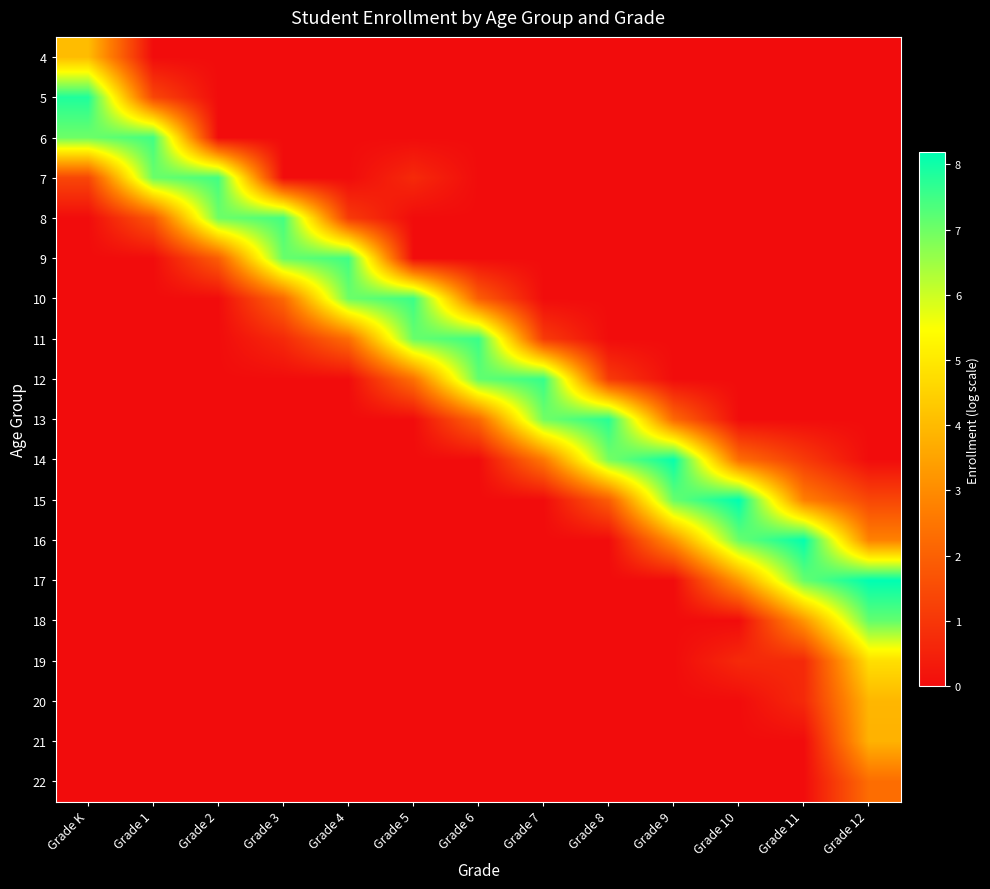

Reading right to left, what are all the values shown in this chart?

4: Grade 12=0.0	Grade 11=0.0	Grade 10=0.0	Grade 9=0.0	Grade 8=0.0	Grade 7=0.0	Grade 6=0.0	Grade 5=0.0	Grade 4=0.0	Grade 3=0.0	Grade 2=0.0	Grade 1=0.0	Grade K=4.0
5: Grade 12=0.0	Grade 11=0.0	Grade 10=0.0	Grade 9=0.0	Grade 8=0.0	Grade 7=0.0	Grade 6=0.0	Grade 5=0.0	Grade 4=0.0	Grade 3=0.0	Grade 2=0.0	Grade 1=1.4	Grade K=7.8
6: Grade 12=0.0	Grade 11=0.0	Grade 10=0.0	Grade 9=0.0	Grade 8=0.0	Grade 7=0.0	Grade 6=0.0	Grade 5=0.0	Grade 4=0.0	Grade 3=0.0	Grade 2=0.0	Grade 1=7.5	Grade K=7.0
7: Grade 12=0.0	Grade 11=0.0	Grade 10=0.0	Grade 9=0.0	Grade 8=0.0	Grade 7=0.0	Grade 6=0.0	Grade 5=0.7	Grade 4=0.0	Grade 3=0.0	Grade 2=7.5	Grade 1=7.0	Grade K=1.4
8: Grade 12=0.0	Grade 11=0.0	Grade 10=0.0	Grade 9=0.0	Grade 8=0.0	Grade 7=0.0	Grade 6=0.0	Grade 5=0.0	Grade 4=1.1	Grade 3=7.4	Grade 2=7.0	Grade 1=1.8	Grade K=0.0
9: Grade 12=0.0	Grade 11=0.0	Grade 10=0.0	Grade 9=0.0	Grade 8=0.0	Grade 7=0.0	Grade 6=0.0	Grade 5=0.0	Grade 4=7.5	Grade 3=7.1	Grade 2=1.9	Grade 1=0.0	Grade K=0.0
10: Grade 12=0.0	Grade 11=0.0	Grade 10=0.0	Grade 9=0.0	Grade 8=0.0	Grade 7=0.0	Grade 6=1.9	Grade 5=7.5	Grade 4=7.0	Grade 3=2.2	Grade 2=0.0	Grade 1=0.0	Grade K=0.0
11: Grade 12=0.0	Grade 11=0.0	Grade 10=0.0	Grade 9=0.0	Grade 8=0.0	Grade 7=1.1	Grade 6=7.6	Grade 5=7.1	Grade 4=2.3	Grade 3=0.7	Grade 2=0.0	Grade 1=0.0	Grade K=0.0
12: Grade 12=0.0	Grade 11=0.0	Grade 10=0.0	Grade 9=0.0	Grade 8=1.1	Grade 7=7.6	Grade 6=7.1	Grade 5=2.4	Grade 4=0.0	Grade 3=0.0	Grade 2=0.0	Grade 1=0.0	Grade K=0.0
13: Grade 12=0.0	Grade 11=0.0	Grade 10=0.0	Grade 9=2.2	Grade 8=7.7	Grade 7=7.0	Grade 6=2.2	Grade 5=0.0	Grade 4=0.0	Grade 3=0.0	Grade 2=0.0	Grade 1=0.0	Grade K=0.0
14: Grade 12=0.0	Grade 11=1.1	Grade 10=2.3	Grade 9=8.1	Grade 8=6.9	Grade 7=2.6	Grade 6=0.0	Grade 5=0.0	Grade 4=0.0	Grade 3=0.0	Grade 2=0.0	Grade 1=0.0	Grade K=0.0
15: Grade 12=1.4	Grade 11=2.7	Grade 10=8.2	Grade 9=7.1	Grade 8=1.9	Grade 7=0.0	Grade 6=0.0	Grade 5=0.0	Grade 4=0.0	Grade 3=0.0	Grade 2=0.0	Grade 1=0.0	Grade K=0.0
16: Grade 12=2.8	Grade 11=8.1	Grade 10=7.1	Grade 9=3.2	Grade 8=0.0	Grade 7=0.0	Grade 6=0.0	Grade 5=0.0	Grade 4=0.0	Grade 3=0.0	Grade 2=0.0	Grade 1=0.0	Grade K=0.0
17: Grade 12=8.2	Grade 11=7.1	Grade 10=3.3	Grade 9=0.0	Grade 8=0.0	Grade 7=0.0	Grade 6=0.0	Grade 5=0.0	Grade 4=0.0	Grade 3=0.0	Grade 2=0.0	Grade 1=0.0	Grade K=0.0
18: Grade 12=7.1	Grade 11=3.2	Grade 10=0.0	Grade 9=0.0	Grade 8=0.0	Grade 7=0.0	Grade 6=0.0	Grade 5=0.0	Grade 4=0.0	Grade 3=0.0	Grade 2=0.0	Grade 1=0.0	Grade K=0.0
19: Grade 12=4.8	Grade 11=0.7	Grade 10=0.7	Grade 9=0.0	Grade 8=0.0	Grade 7=0.0	Grade 6=0.0	Grade 5=0.0	Grade 4=0.0	Grade 3=0.0	Grade 2=0.0	Grade 1=0.0	Grade K=0.0
20: Grade 12=3.9	Grade 11=0.7	Grade 10=0.0	Grade 9=0.0	Grade 8=0.0	Grade 7=0.0	Grade 6=0.0	Grade 5=0.0	Grade 4=0.0	Grade 3=0.0	Grade 2=0.0	Grade 1=0.0	Grade K=0.0
21: Grade 12=3.8	Grade 11=0.0	Grade 10=0.0	Grade 9=0.0	Grade 8=0.0	Grade 7=0.0	Grade 6=0.0	Grade 5=0.0	Grade 4=0.0	Grade 3=0.0	Grade 2=0.0	Grade 1=0.0	Grade K=0.0
22: Grade 12=2.3	Grade 11=0.0	Grade 10=0.0	Grade 9=0.0	Grade 8=0.0	Grade 7=0.0	Grade 6=0.0	Grade 5=0.0	Grade 4=0.0	Grade 3=0.0	Grade 2=0.0	Grade 1=0.0	Grade K=0.0